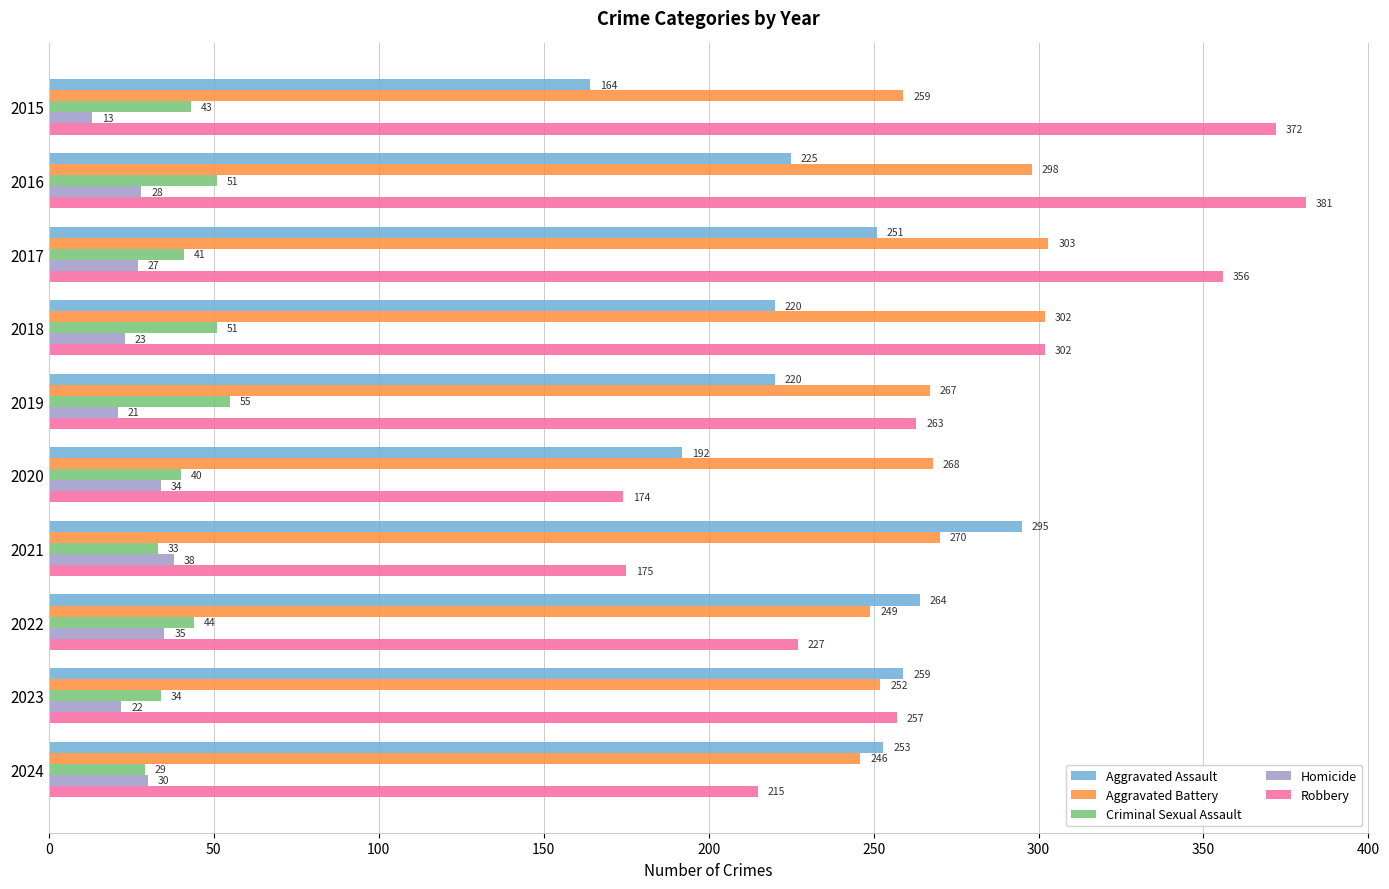

What is the maximum value shown in the chart?

381